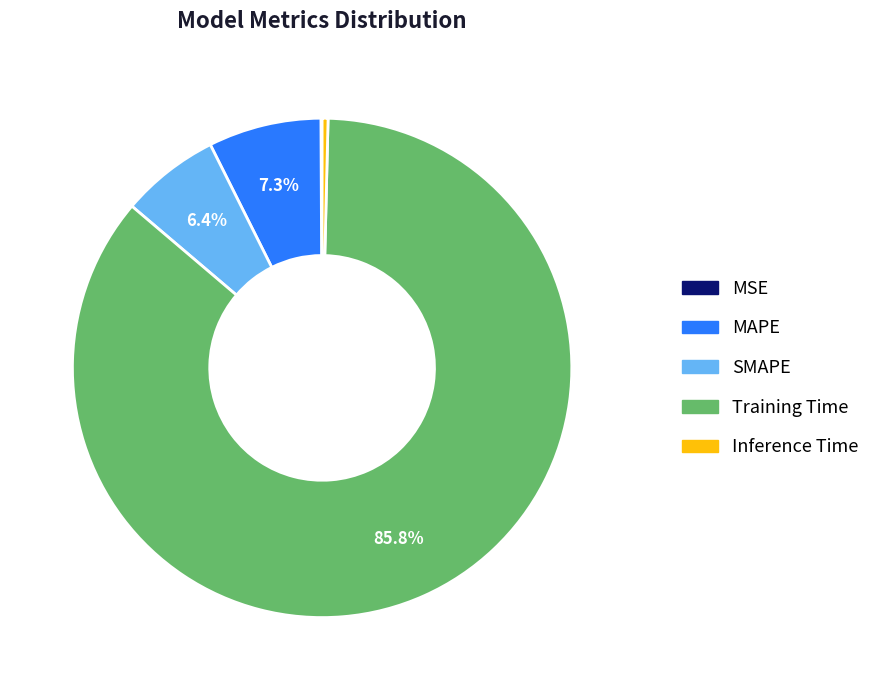

Between Training Time and MAPE, which is larger?

Training Time